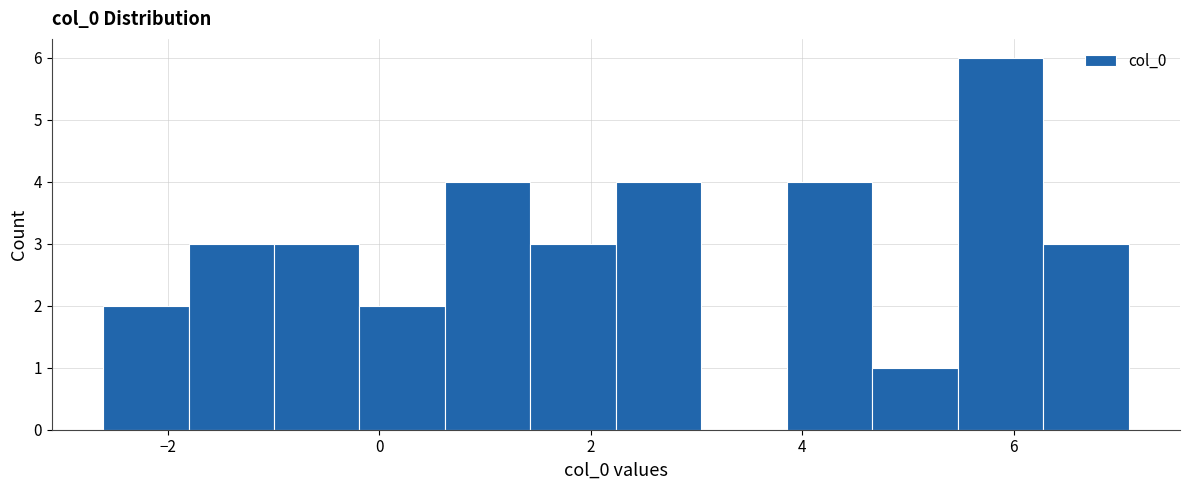

Reading left to right, list every bar in this chart as the range it spans on the x-axis followed by its height. Neither the bar edges nor the heights are printed on the chart, so give them approximately, as read against the axes.

-2.6 to -1.8: 2
-1.8 to -1.0: 3
-1.0 to -0.2: 3
-0.2 to 0.6: 2
0.6 to 1.4: 4
1.4 to 2.2: 3
2.2 to 3.0: 4
3.0 to 3.8: 0
3.8 to 4.6: 4
4.6 to 5.4: 1
5.4 to 6.2: 6
6.2 to 7.0: 3